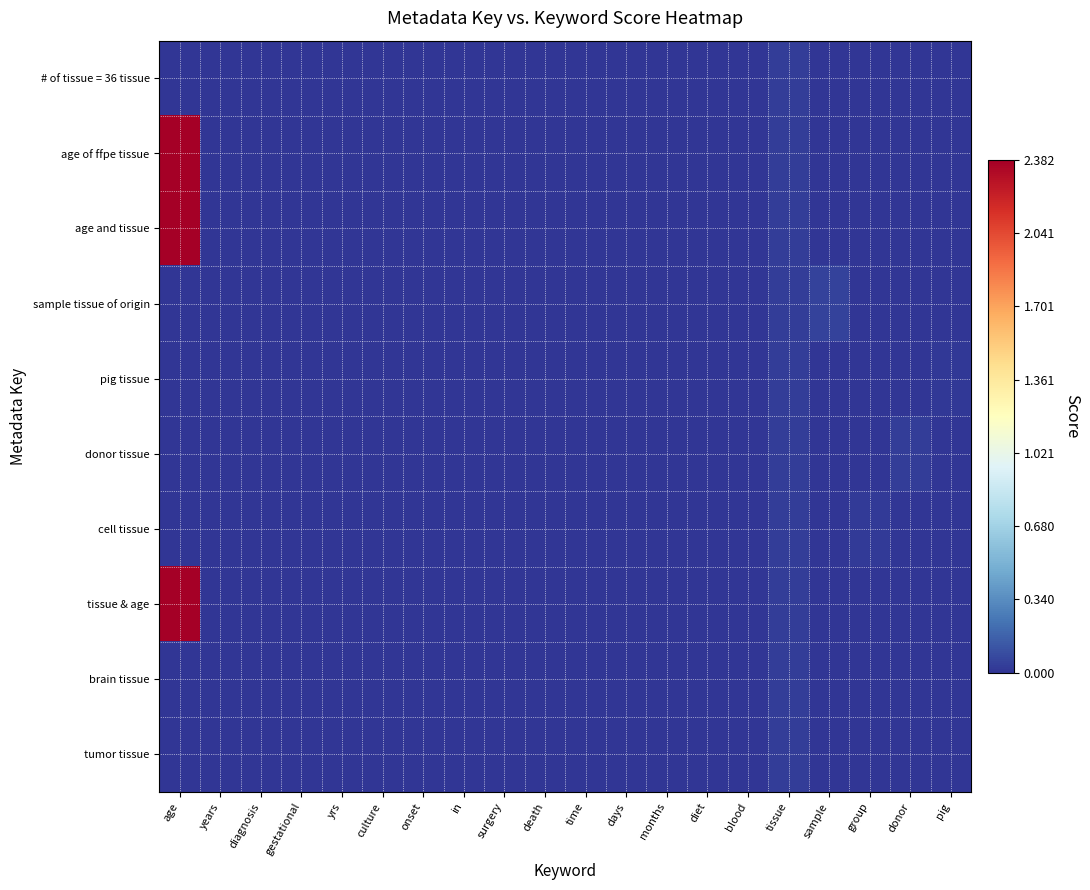

At how many categories does at least one series exceed 2?

1